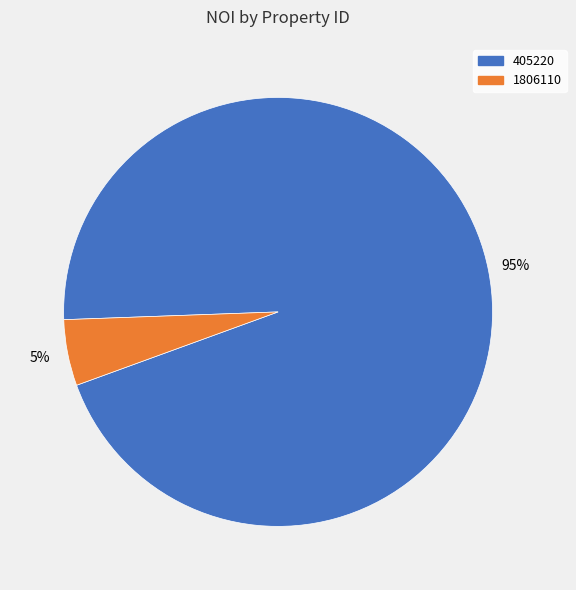

How many slices are in this pie chart?

2